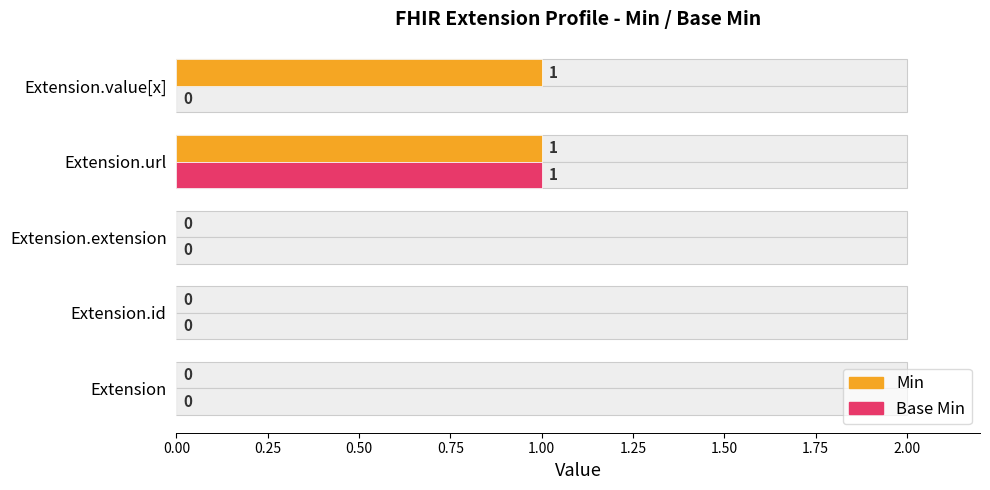

What is the value of the Base Min bar at the 4th from the left?

1